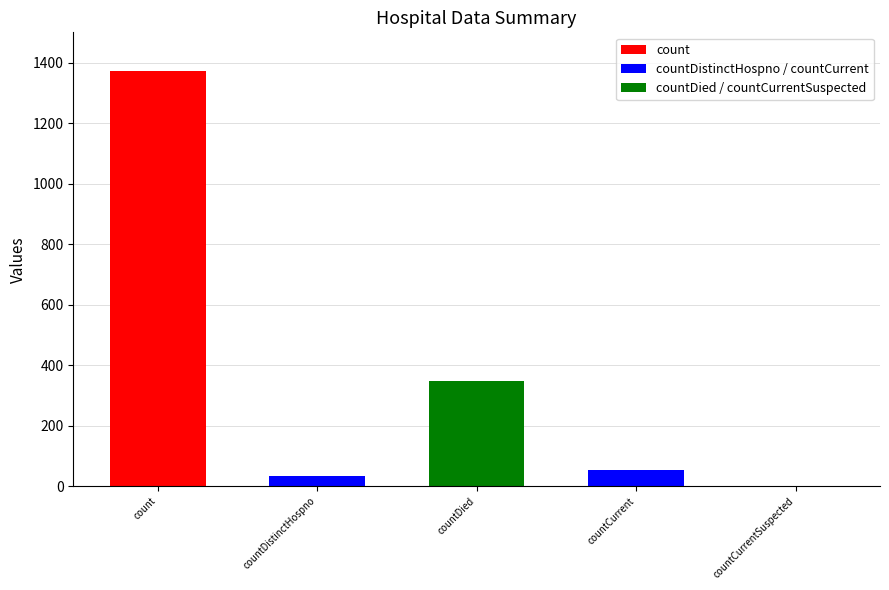

Reading left to right, list all the values displayed in this chart.

count=1371	countDistinctHospno=33	countDied=349	countCurrent=52	countCurrentSuspected=0